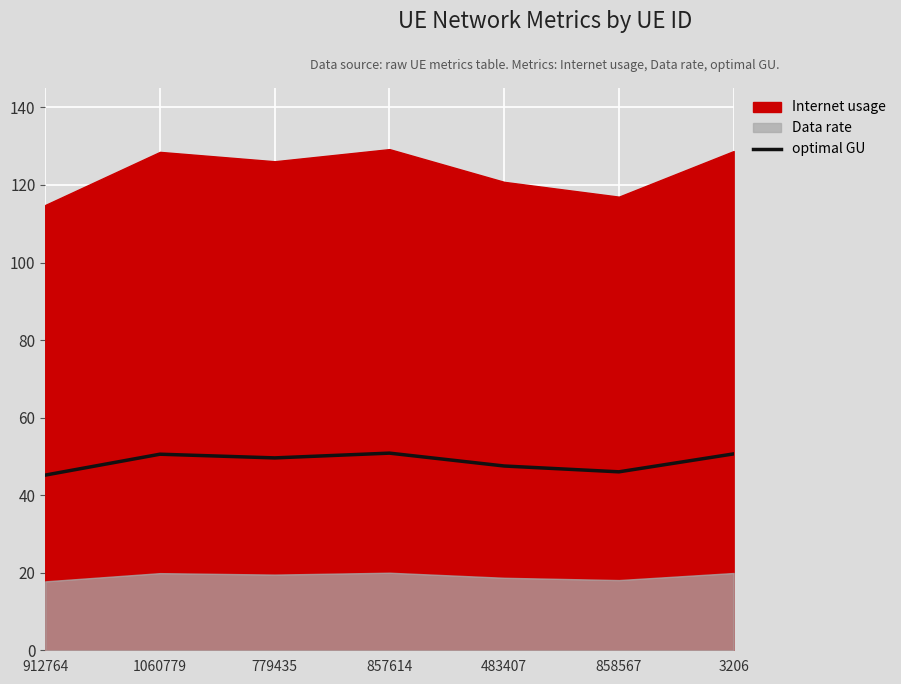

List the labels in order of value, largest first.

857614, 3206, 1060779, 779435, 483407, 858567, 912764